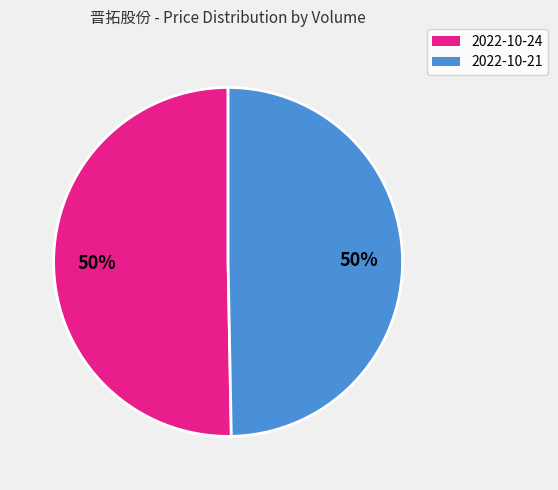

To the nearest percent, what is the average slice percentage?

50%